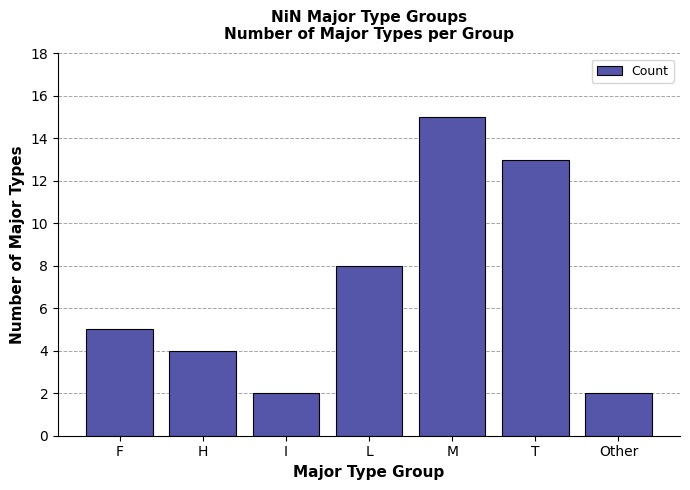

What value does the data have at T, to the nearest 10?

10